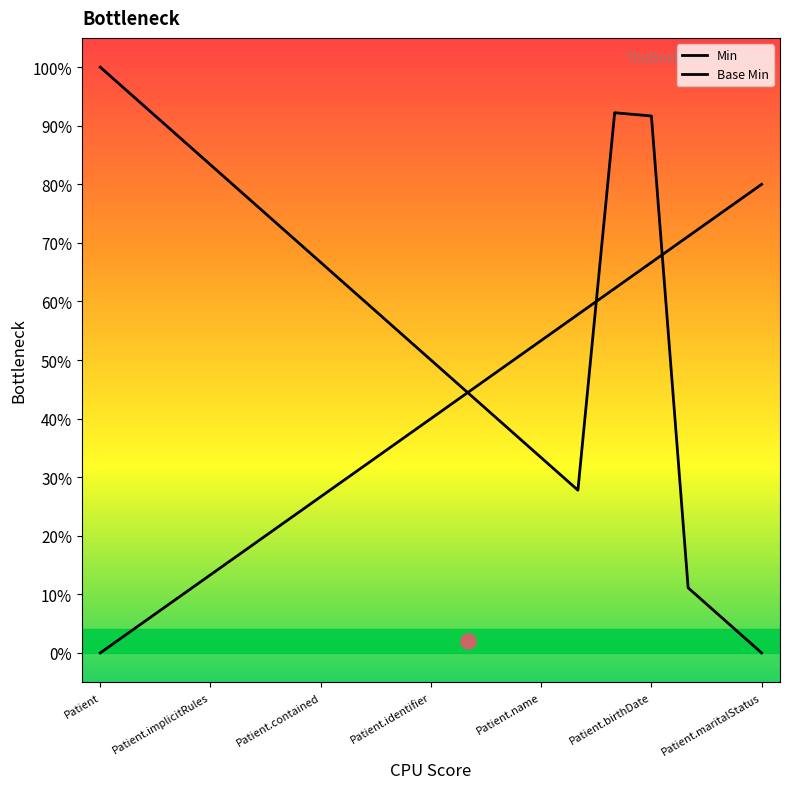

What are all the series names shown in the legend?

Min, Base Min